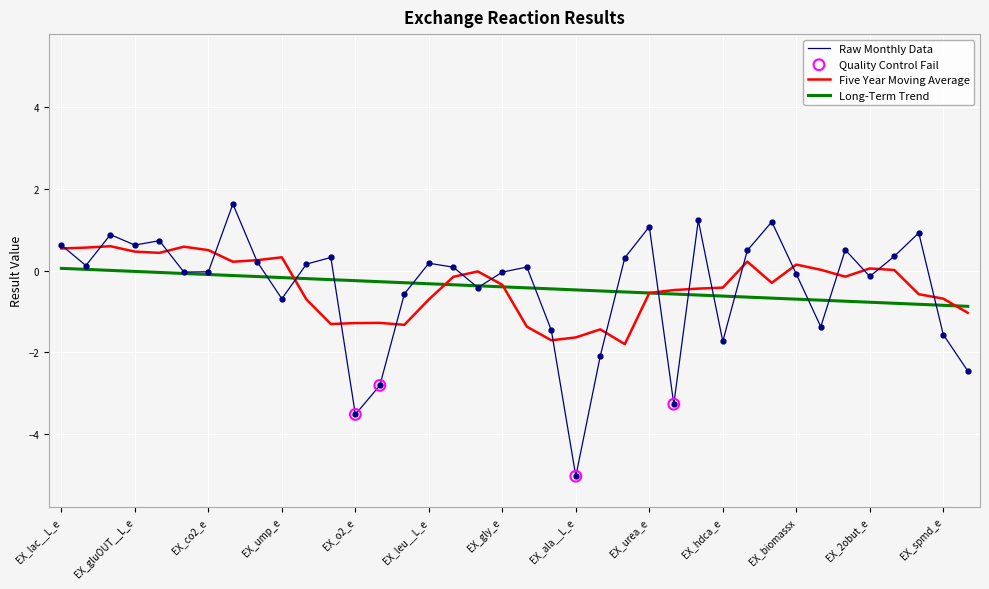

Which series has the widest spread of values?

Raw Monthly Data